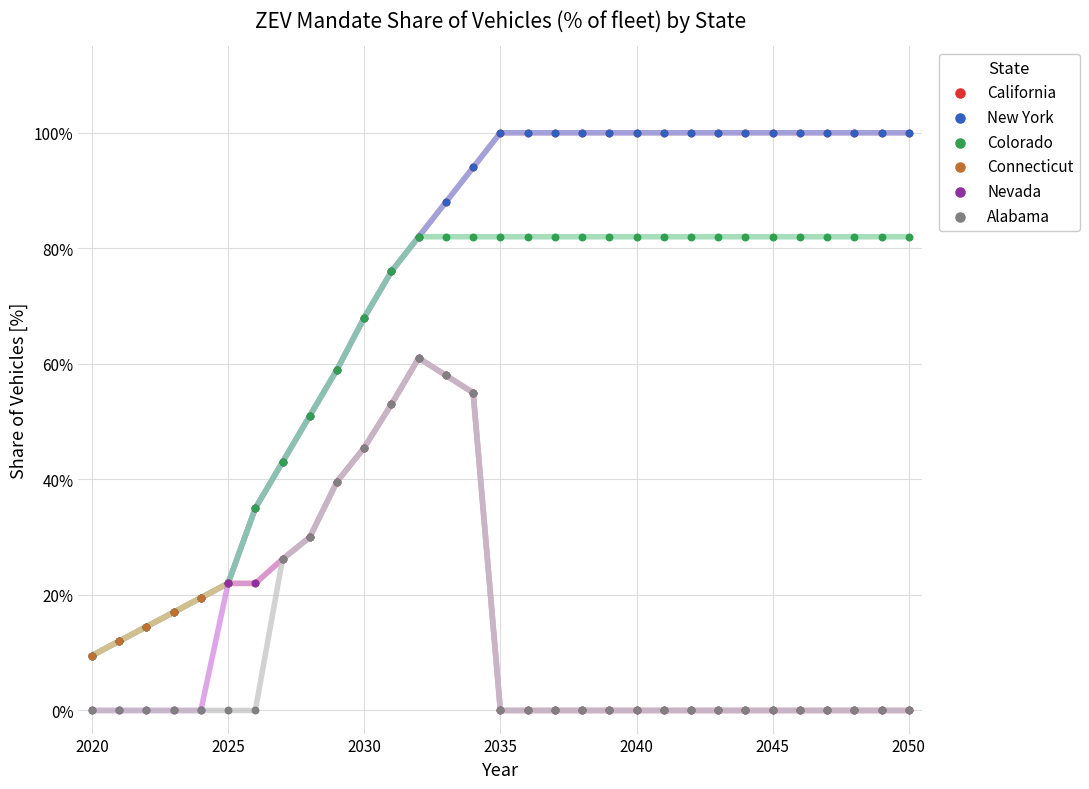

Which series reaches the maximum Y coordinate?

California